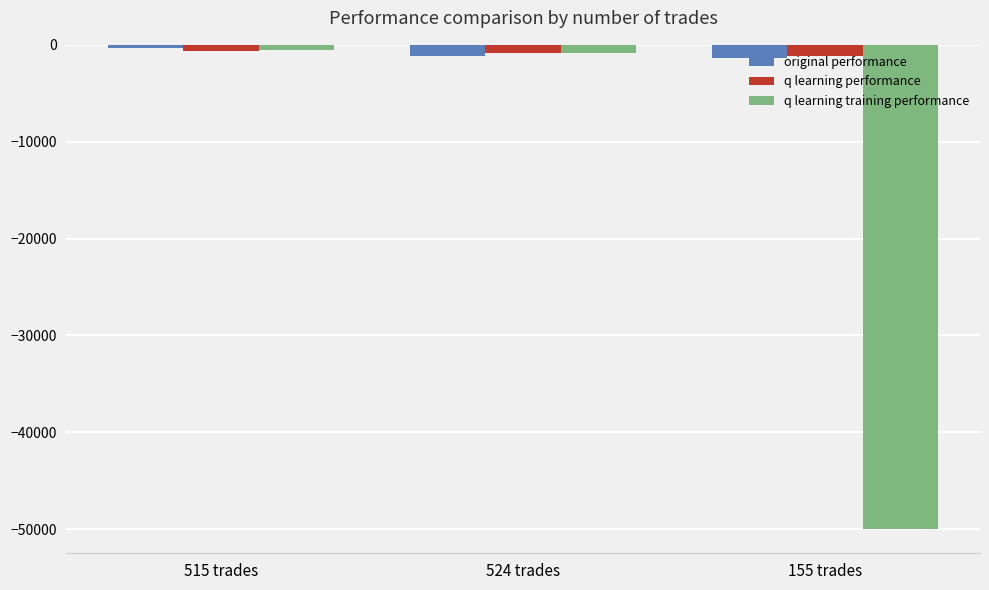

Which series has the widest spread of values?

q learning training performance